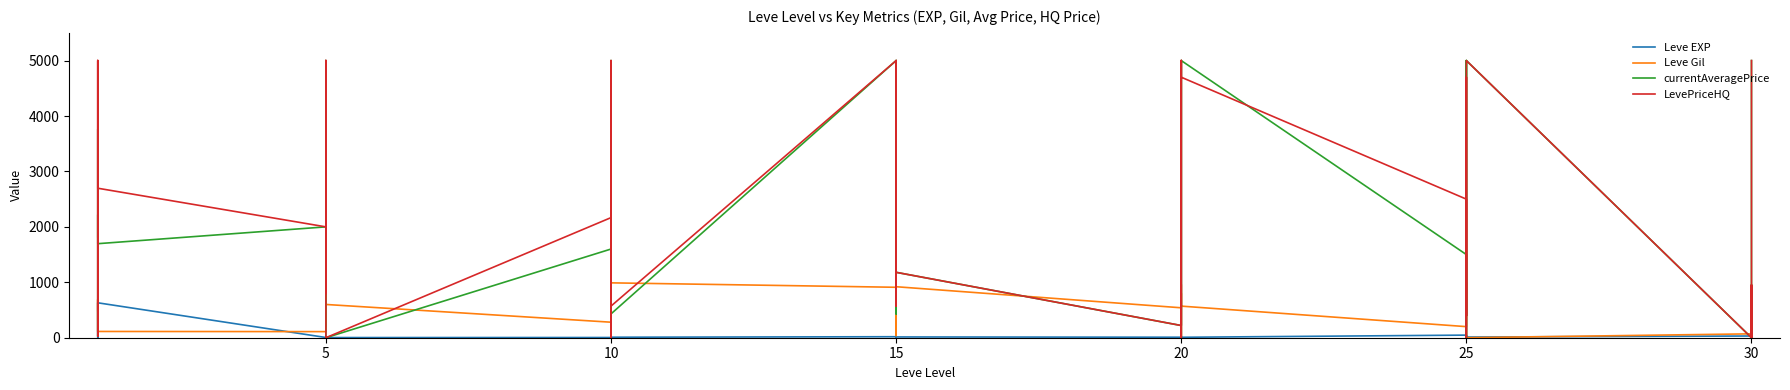

What is the label of the 34th point from the right?

5